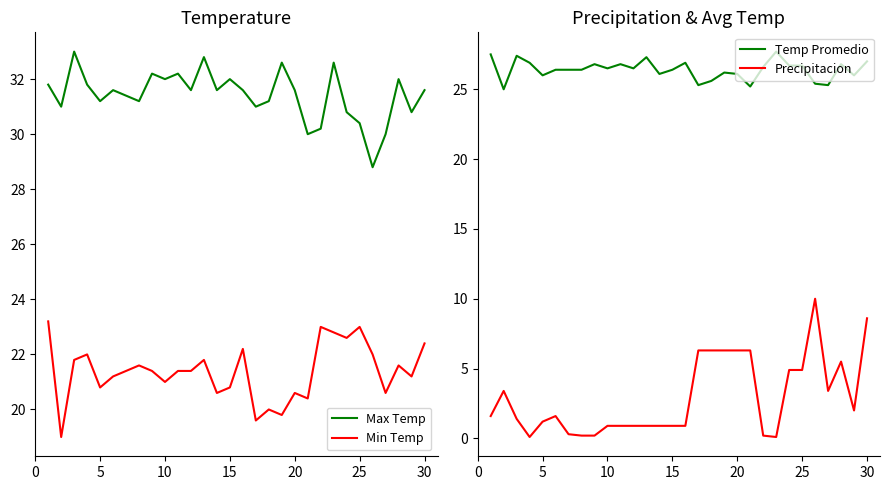

True or false: Min Temp and Precipitacion cross at least once.

False